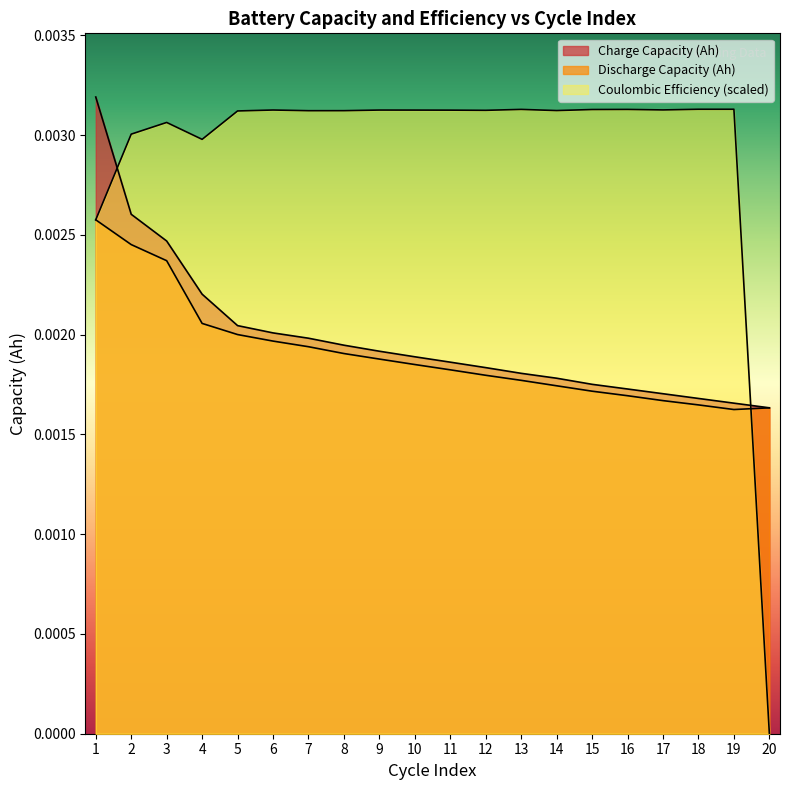

What is the sum of all Coulombic Efficiency (%) values?

0.1